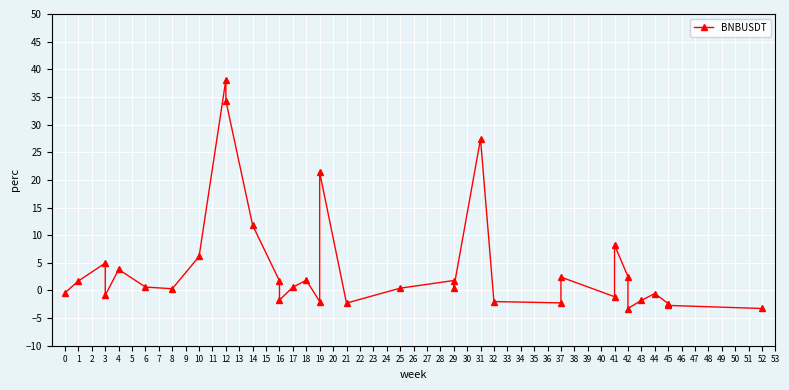

Reading right to left, extract all data points from this chart.

-3.3	-2.7	-2.5	-2.4	-0.6	-1.8	-3.3	2.5	8.2	-1.1	2.4	-2.2	-2.0	27.4	0.4	1.8	0.4	-2.3	21.3	-2.0	1.8	0.6	-1.7	1.7	11.8	34.3	38.1	6.1	0.3	0.6	3.8	-0.9	4.9	1.7	-0.4